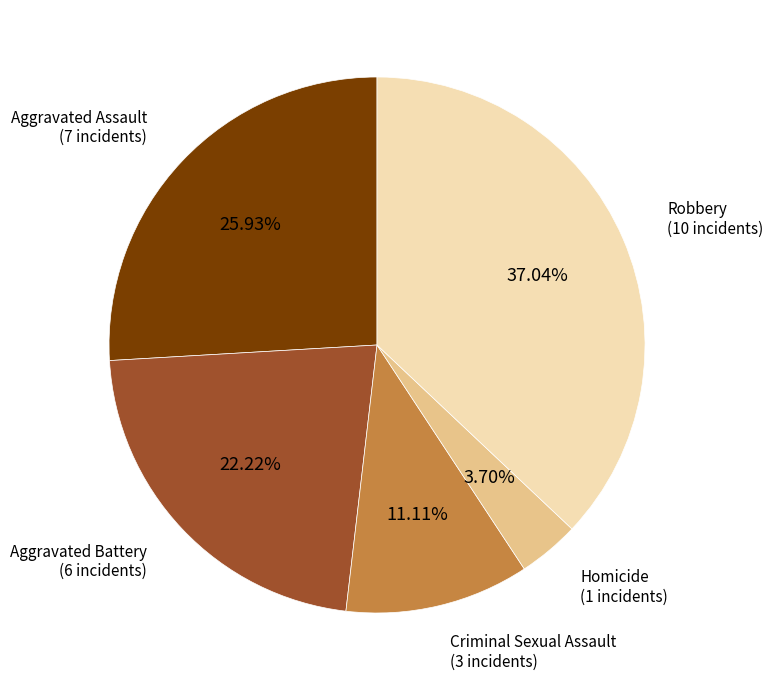

Is there a majority slice in this chart?

No